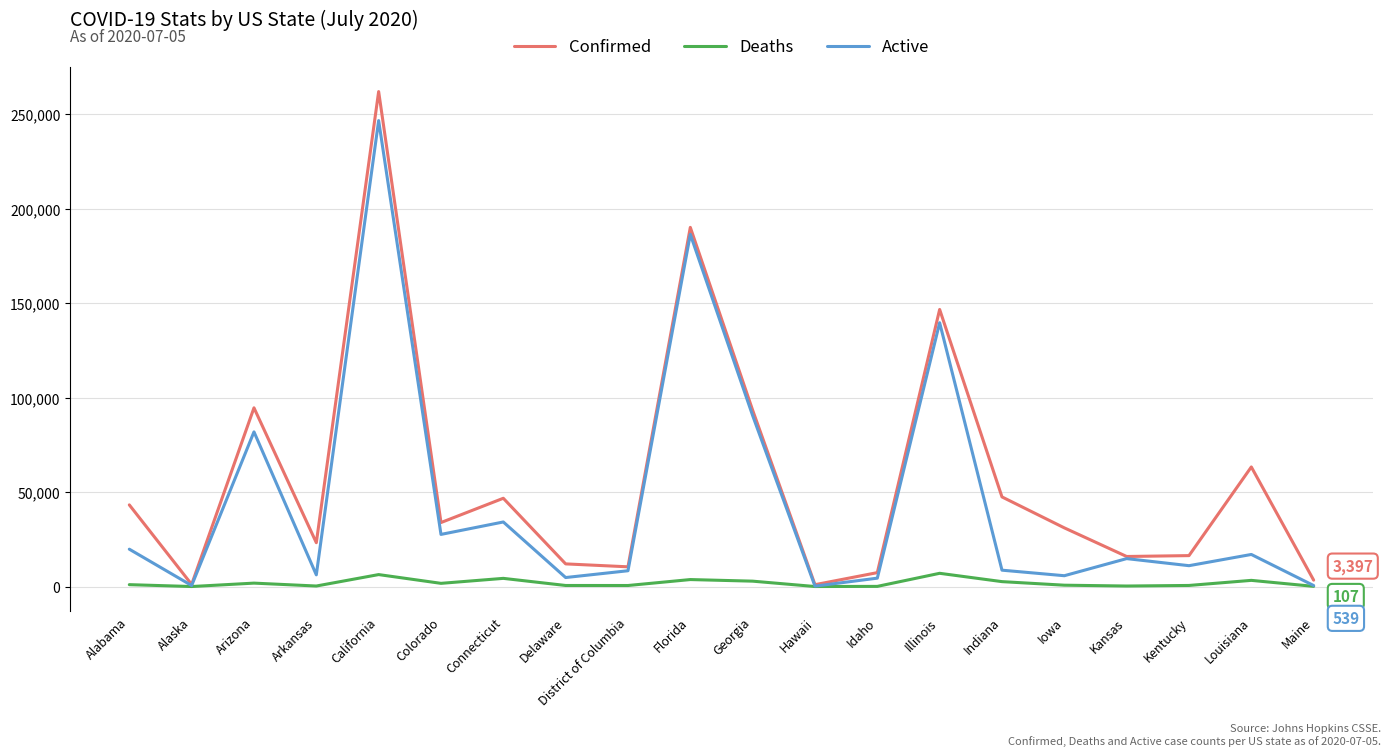

Rank the series by their average value, from lowest to highest.

Deaths, Active, Confirmed